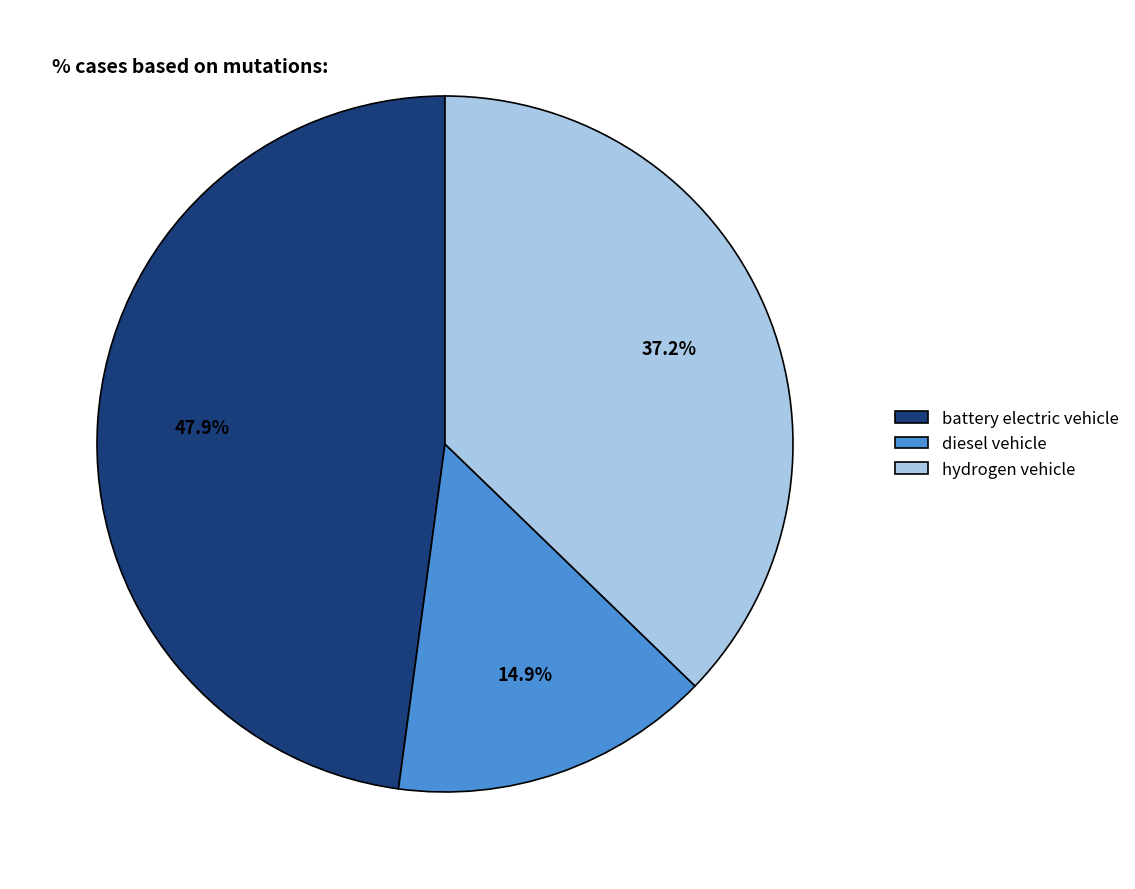

To the nearest percent, what is the difference between the largest and smallest slice percentages?

33%